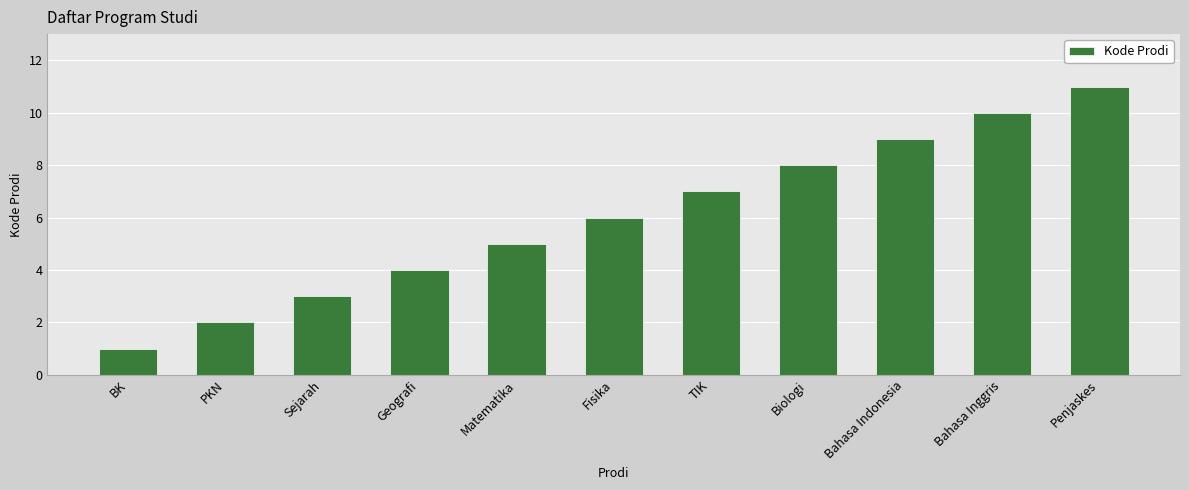

Between Sejarah and PKN, which is larger?

Sejarah